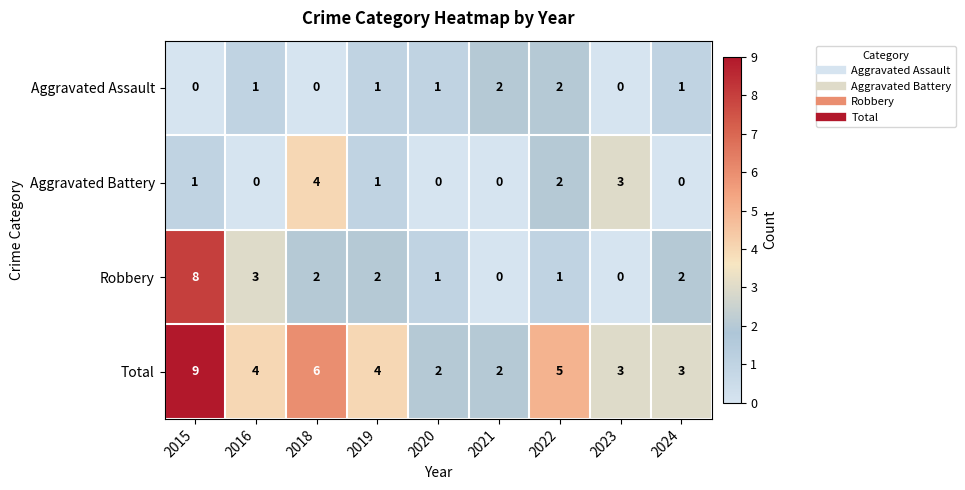

What is the total value across all series at 2019?

8